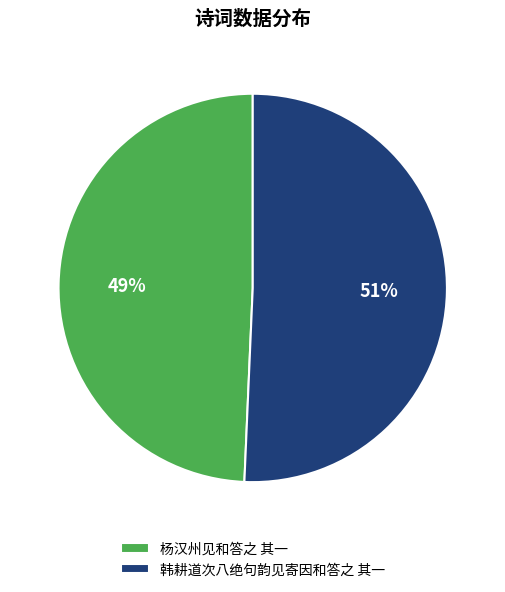

Do 杨汉州见和答之 其一 and 韩耕道次八绝句韵见寄因和答之 其一 together represent more than half of the pie?

Yes